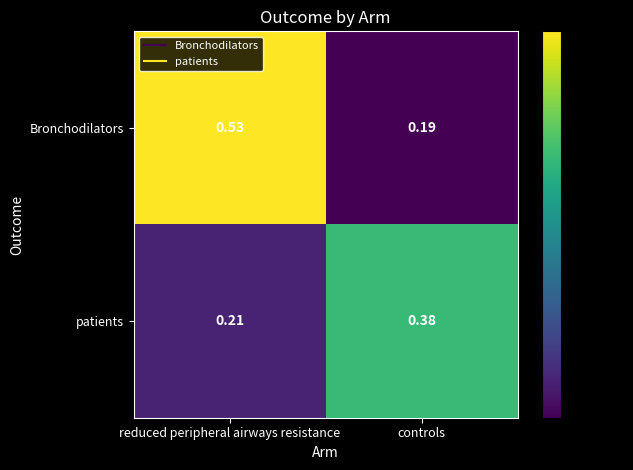

Which category has the highest value across all series?

reduced peripheral airways resistance